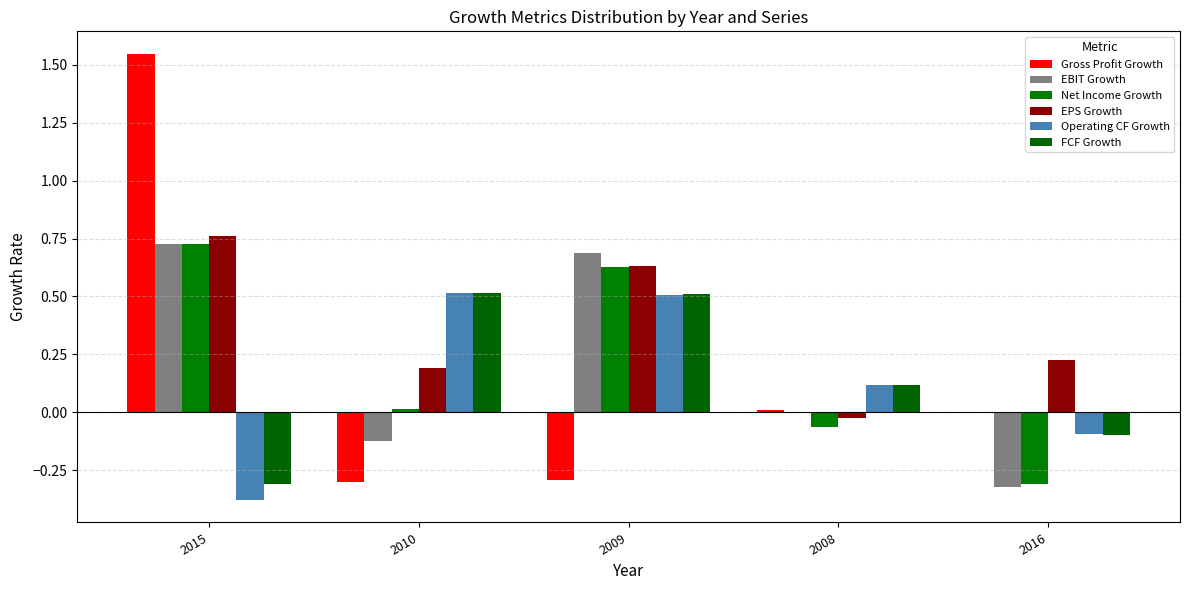

What is the difference between the second highest and minimum values in the EPS Growth series?

0.7